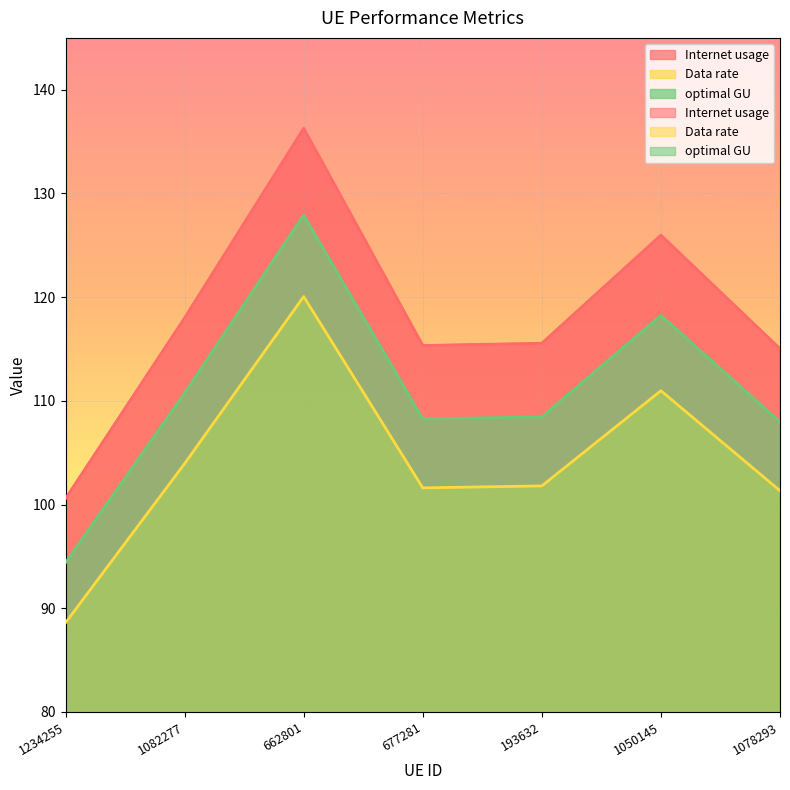

True or false: Data rate and Internet usage intersect in this chart.

False